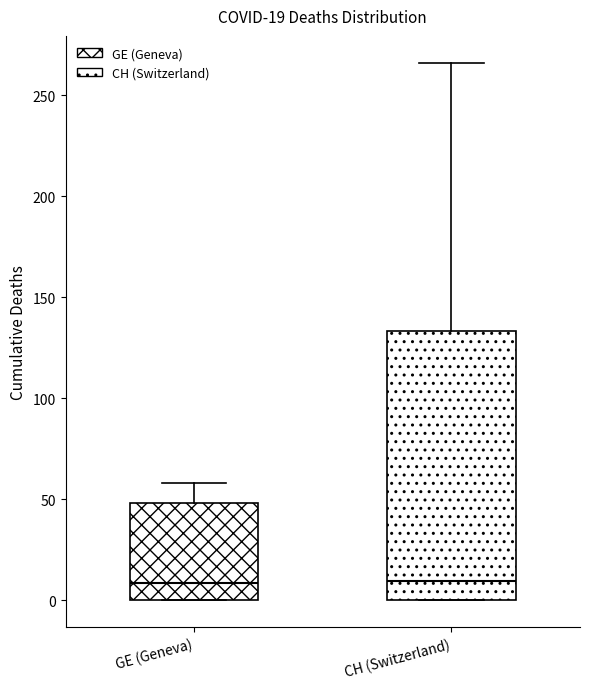

Which box is the tallest, from its lower edge to its upper edge?

CH (Switzerland)